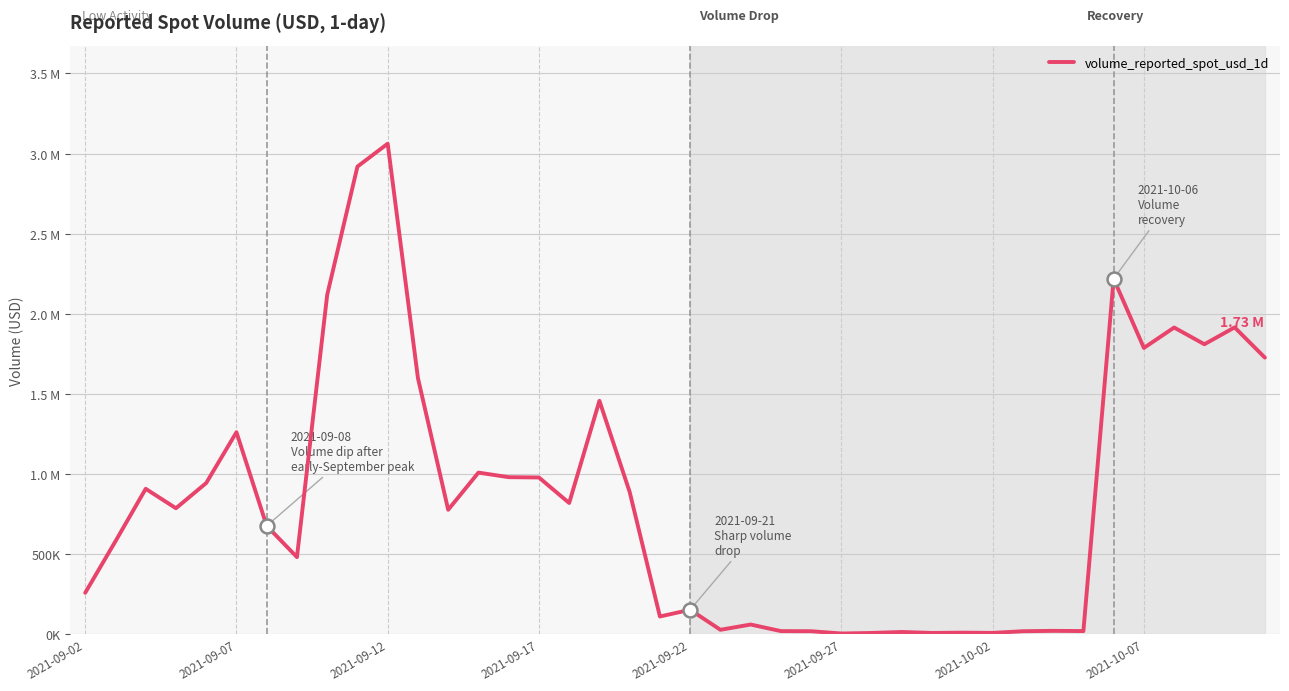

How many interior local peaks (higher than both neighbors) does the data have?

13